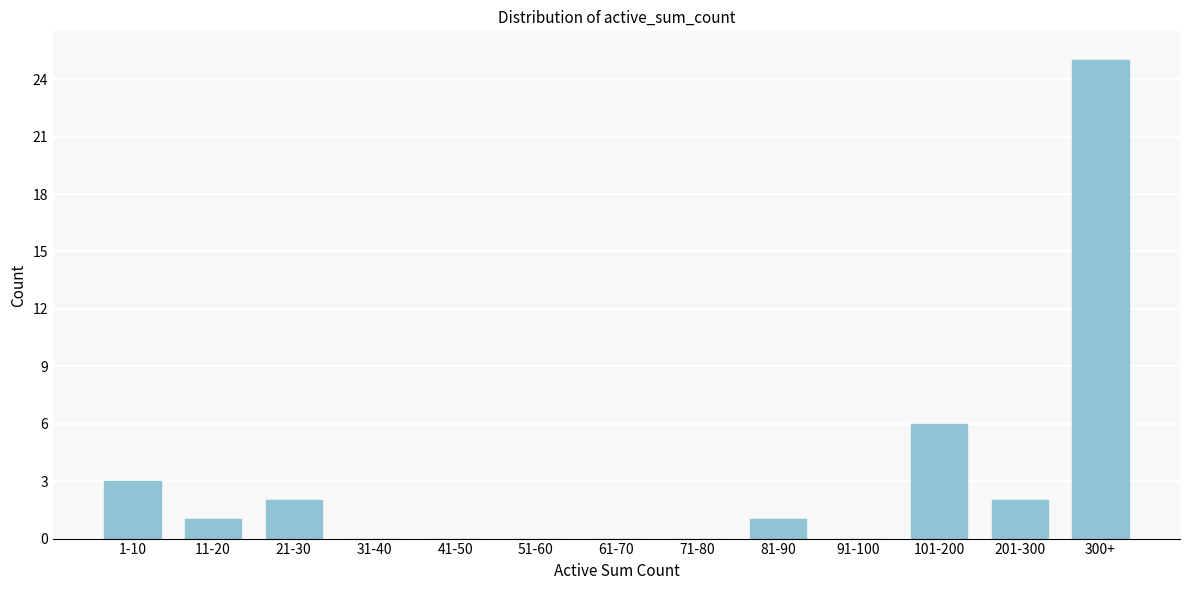

Reading left to right, what are all the values shown in this chart?

1-10=3	11-20=1	21-30=2	31-40=0	41-50=0	51-60=0	61-70=0	71-80=0	81-90=1	91-100=0	101-200=6	201-300=2	300+=25